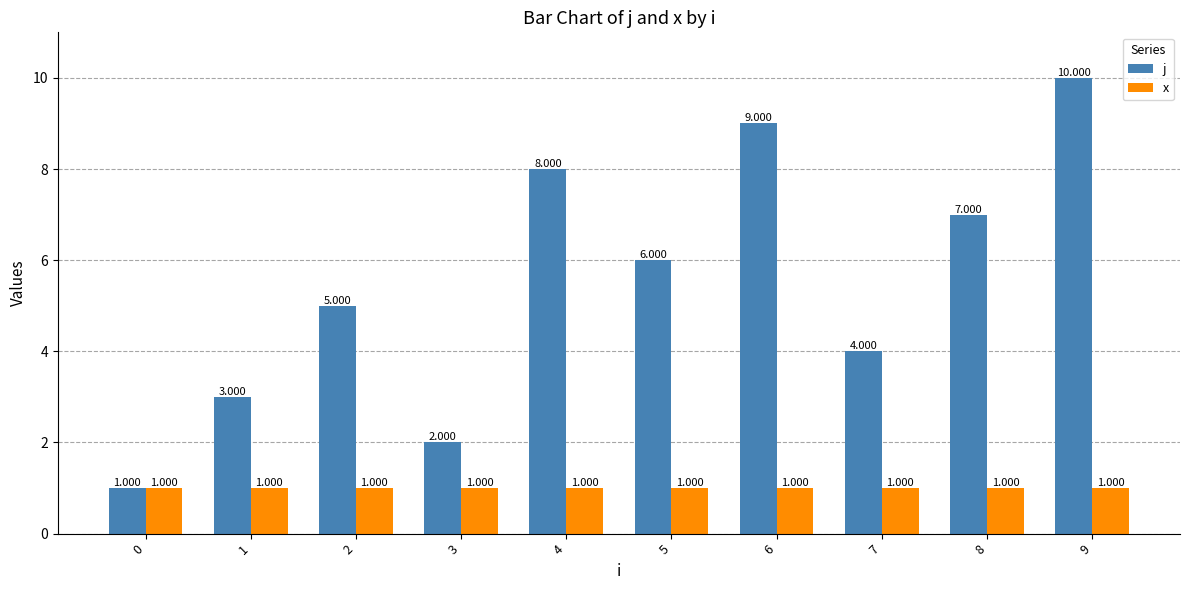

The value of j at 0 is 1. True or false?

True